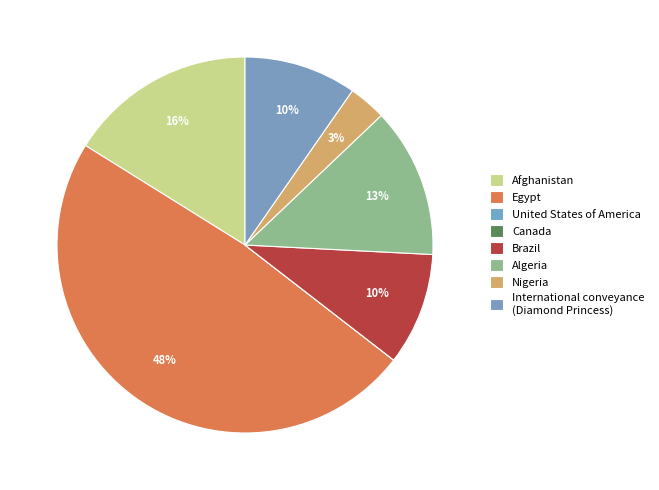

Between Nigeria and Afghanistan, which is larger?

Afghanistan